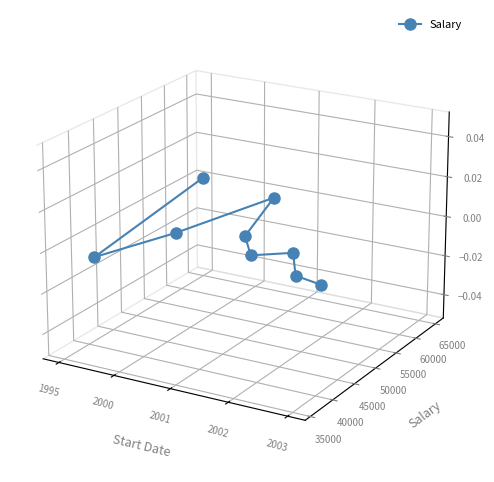

How many lines are shown in the chart?

1